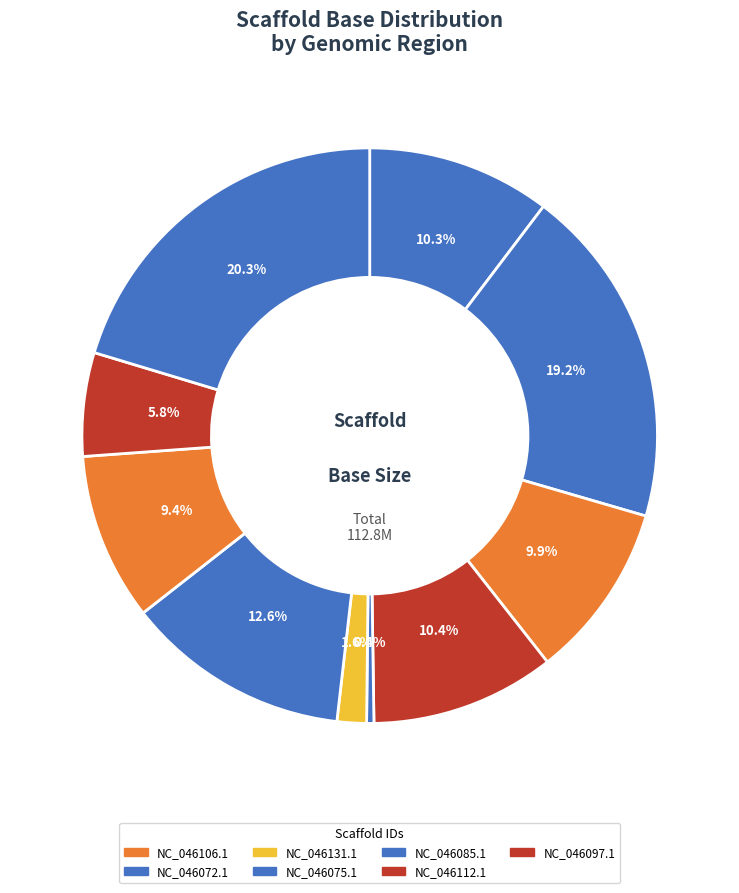

How many slices are in this pie chart?

10